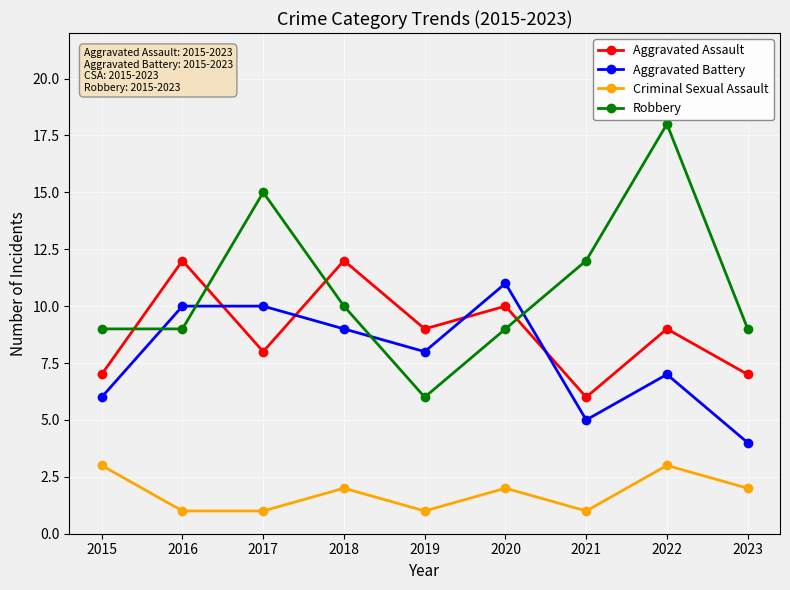

What is the difference between the Robbery values at 2022 and 2021?

6